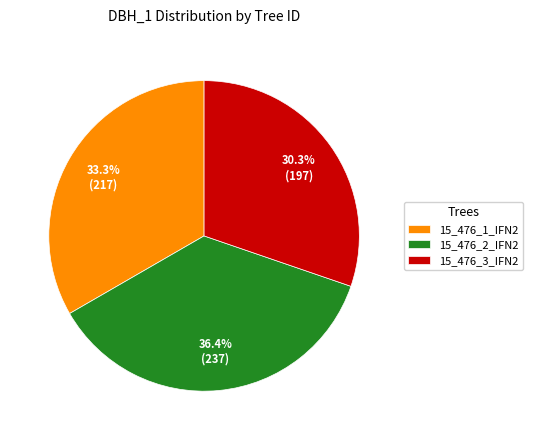

What percentage is the 15_476_2_IFN2 slice, to the nearest percent?

36%